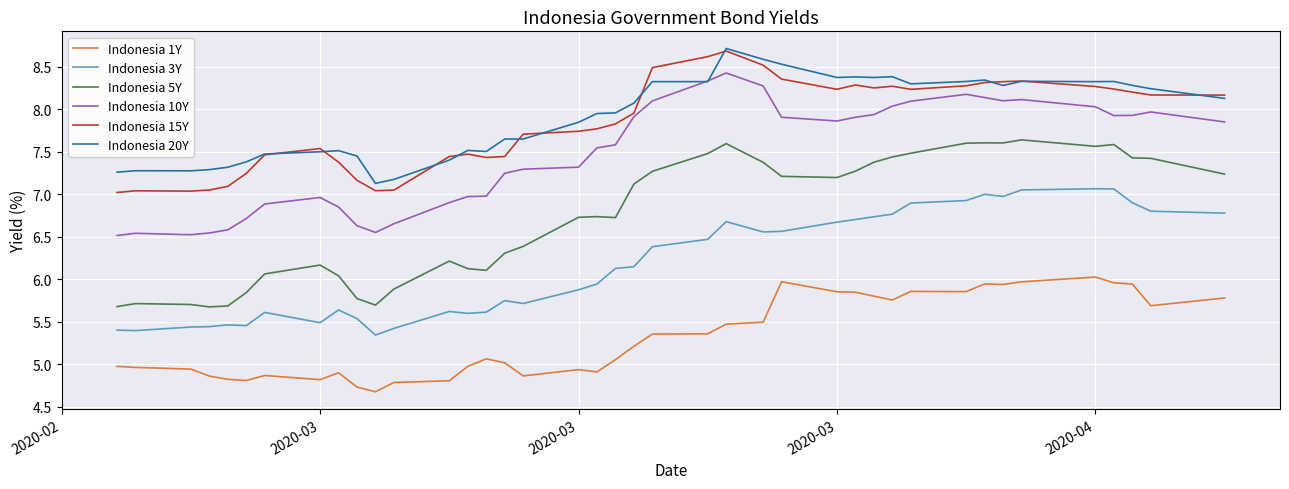

True or false: Indonesia 15Y and Indonesia 3Y intersect in this chart.

False